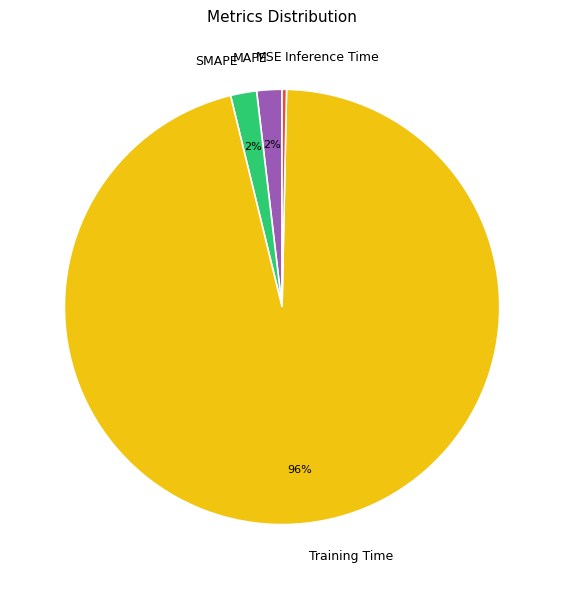

Between Inference Time and SMAPE, which is larger?

SMAPE